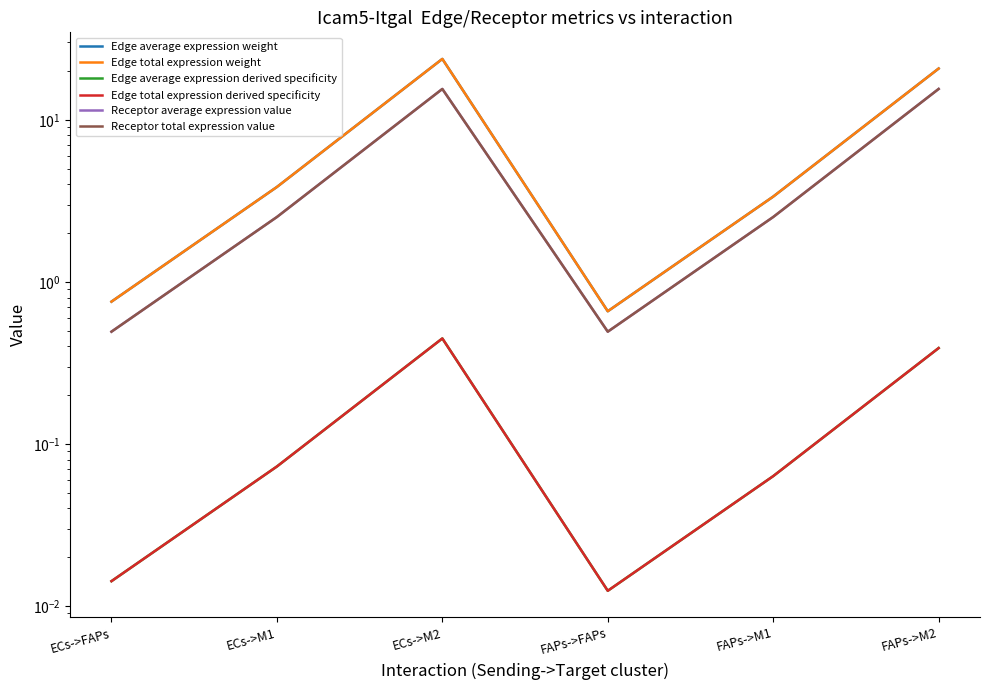

What are all the series names shown in the legend?

Edge average expression weight, Edge total expression weight, Edge average expression derived specificity, Edge total expression derived specificity, Receptor average expression value, Receptor total expression value